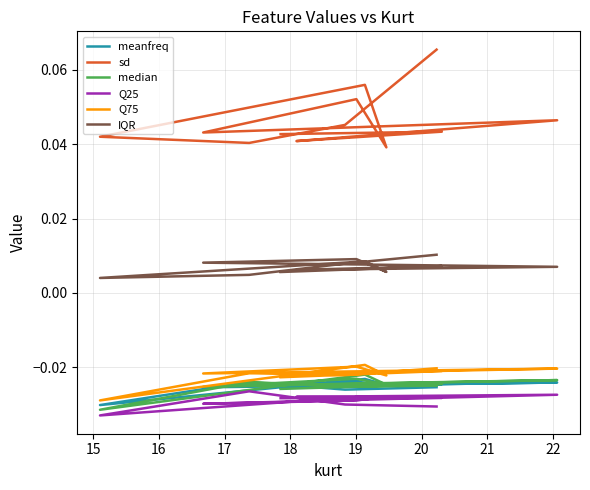

What is the total value across all series at 15?

-0.1